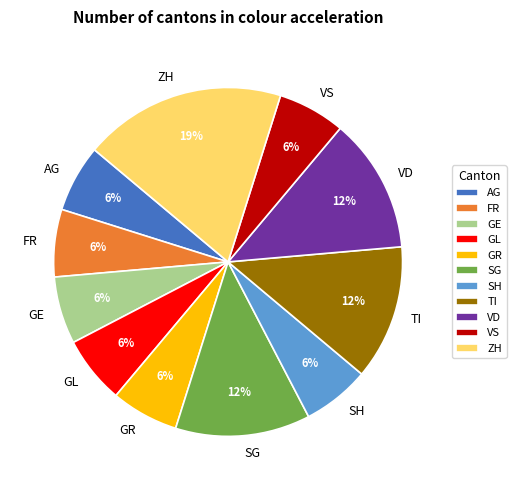

Is there a majority slice in this chart?

No